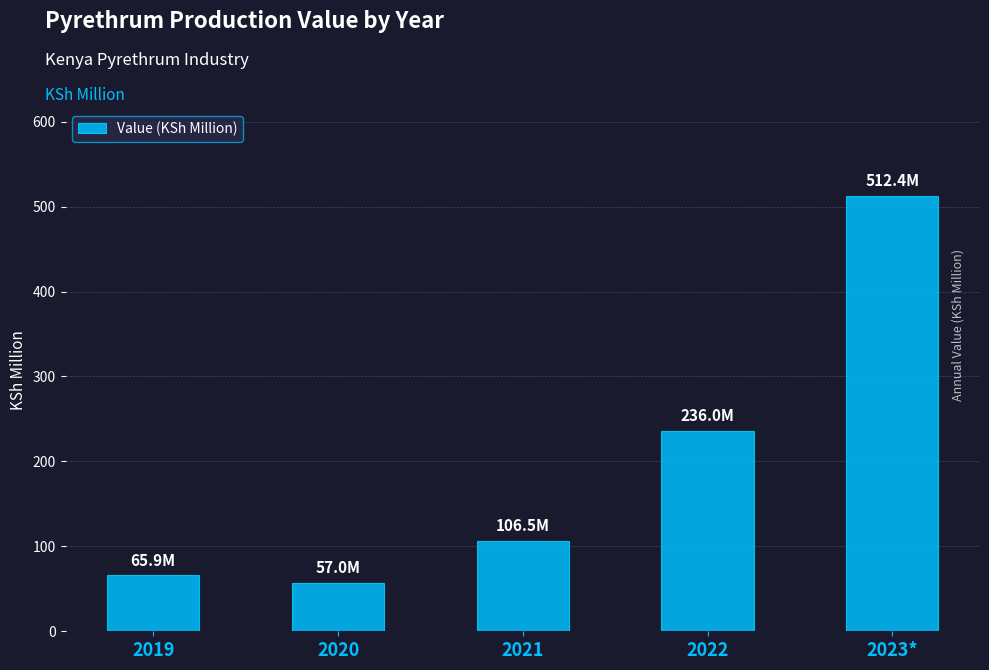

Where does the data first go above 106?

2021